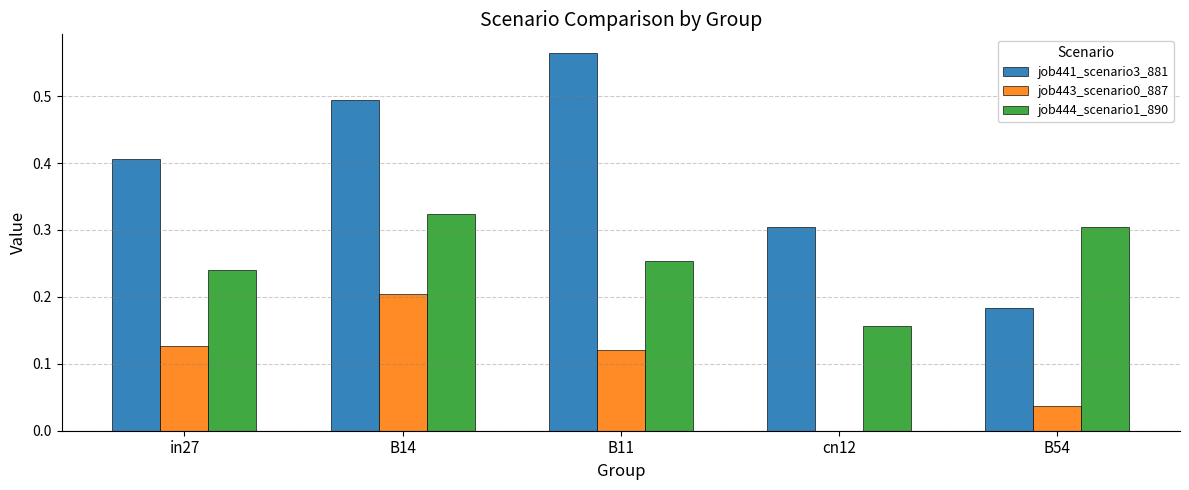

Which series has the largest total across all categories?

job441_scenario3_881